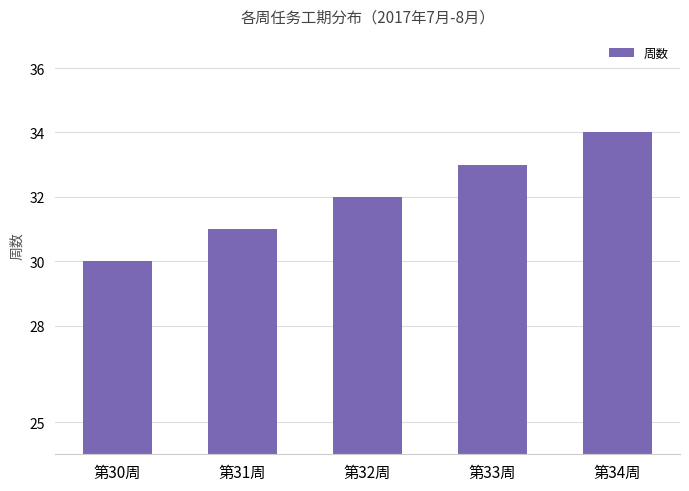

What is the value of the 1st bar from the left?

30